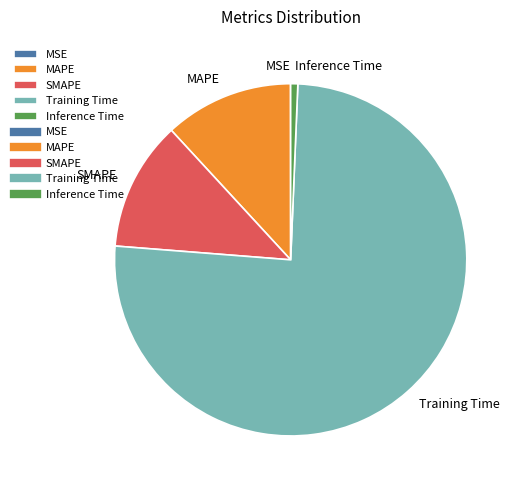

The Inference Time slice represents 1% of the pie. True or false?

True